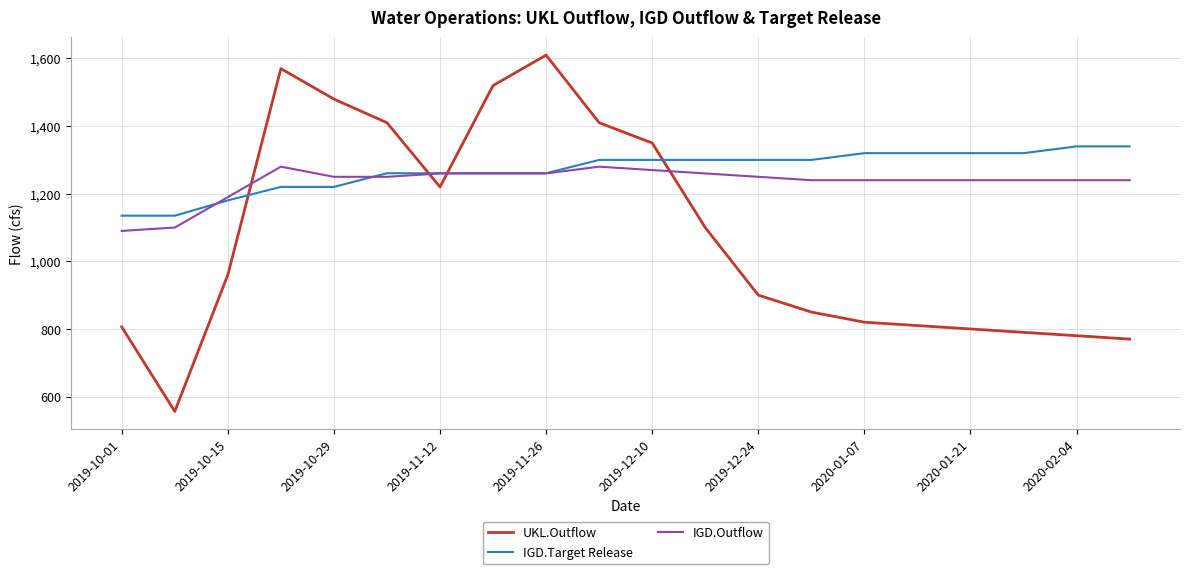

True or false: UKL.Outflow and IGD.Target Release cross at least once.

True